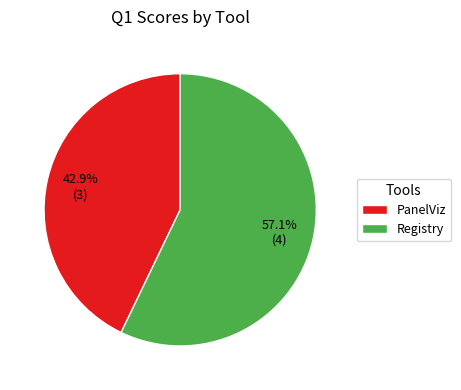

How many slices are in this pie chart?

2